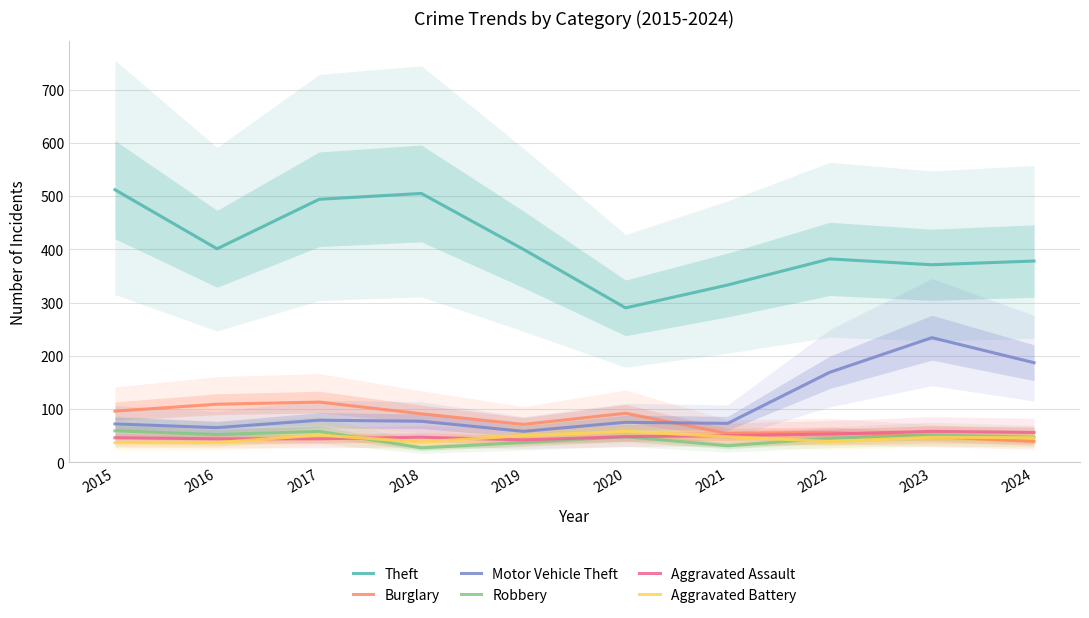

Does the chart have visible grid lines?

Yes